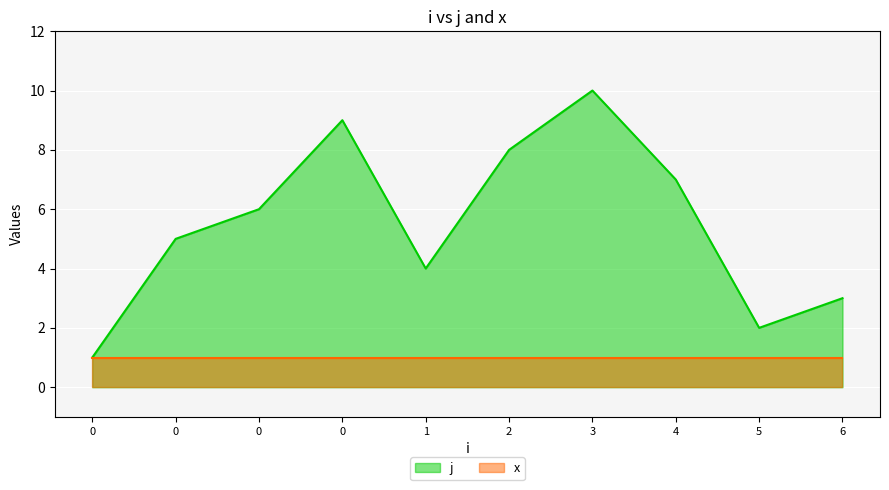

Reading left to right, transcribe all the data shown in this chart.

1	5	6	9	4	8	10	7	2	3